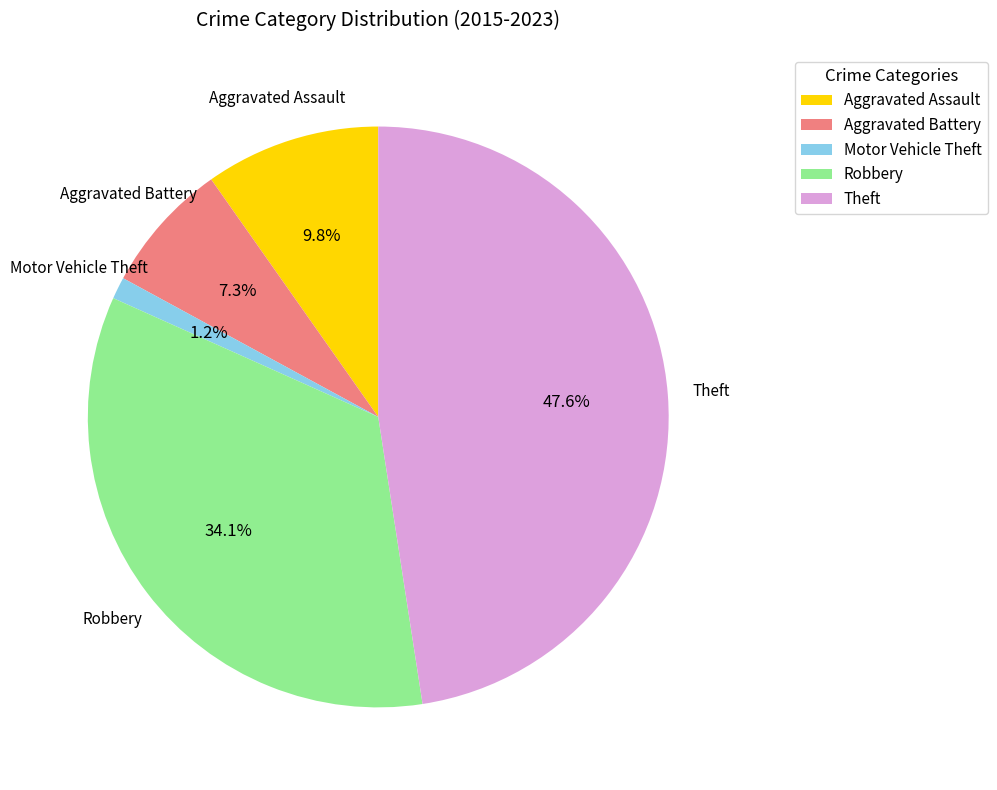

How many slices are in this pie chart?

5